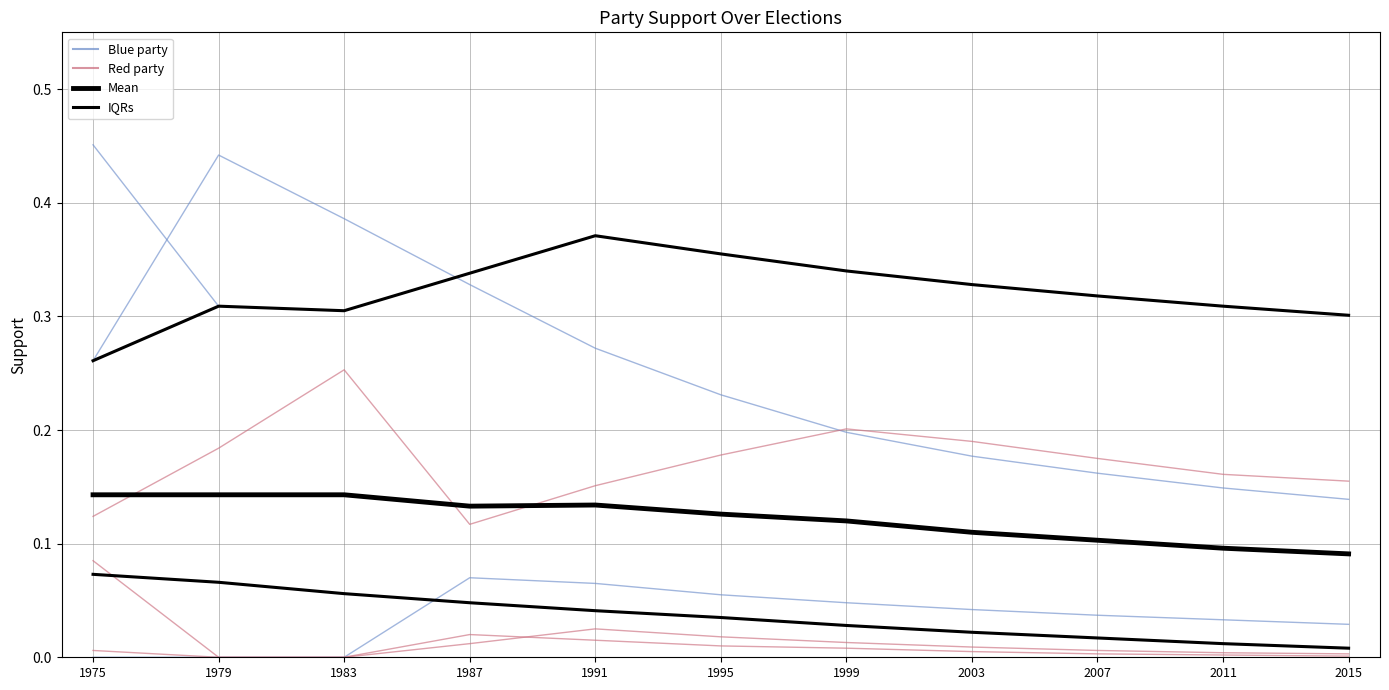

Which series has the largest range (max minus min)?

Blue party